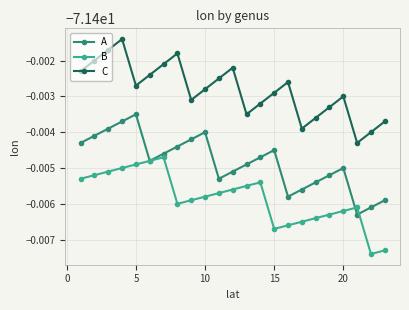

True or false: C and B intersect in this chart.

False